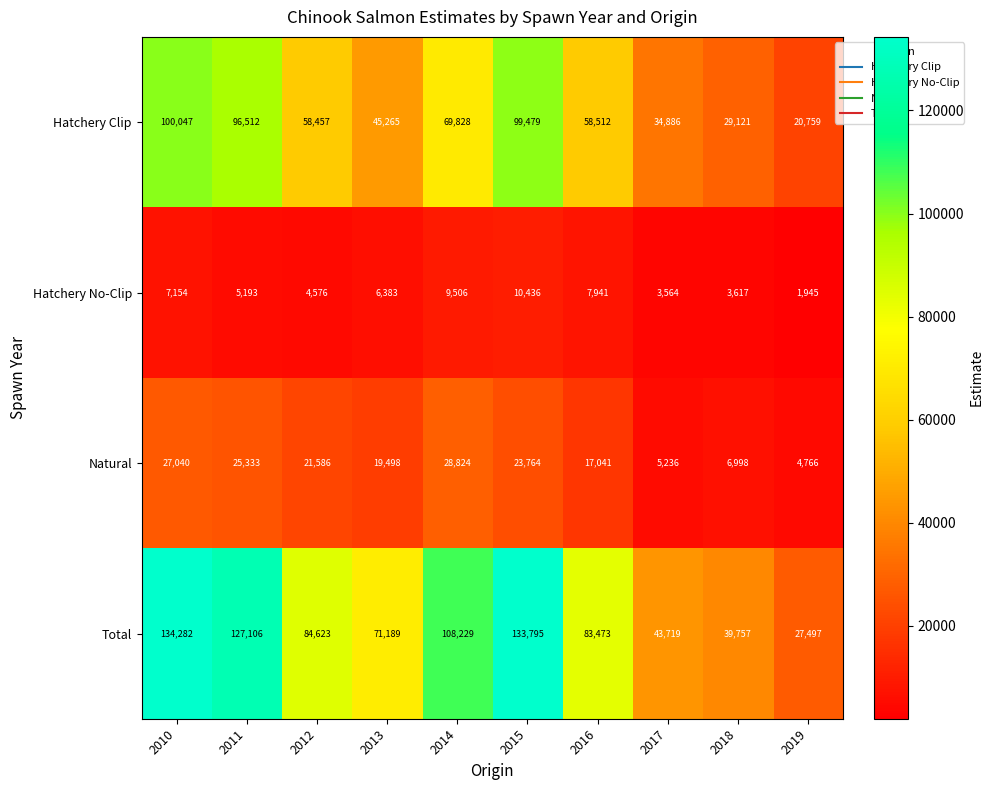

Which series has the largest total across all categories?

Total